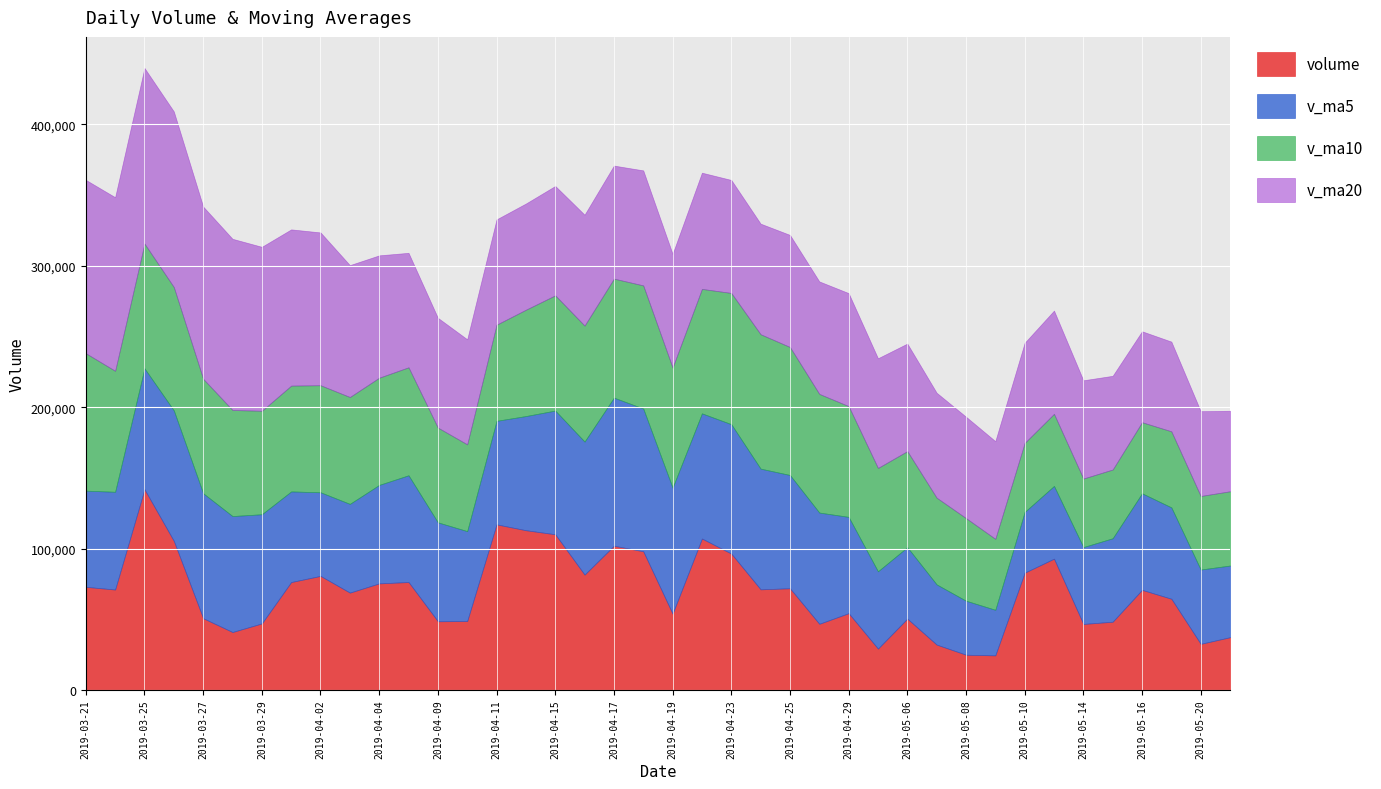

How many interior local peaks does the v_ma5 series have?

5